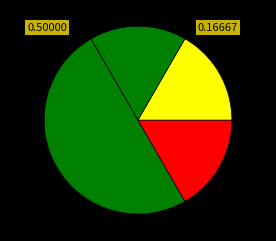

Count the number of slices in the pie.

4